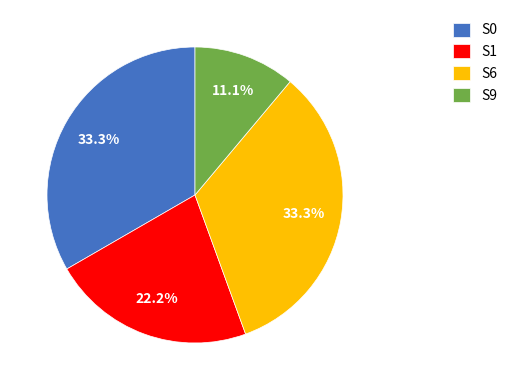

Between S1 and S6, which is larger?

S6